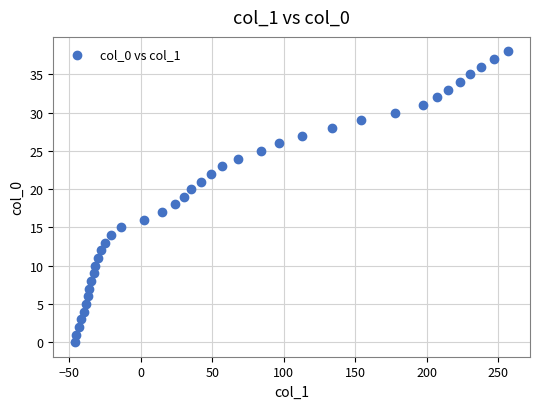

What is the range of Y values (max minus min)?

38